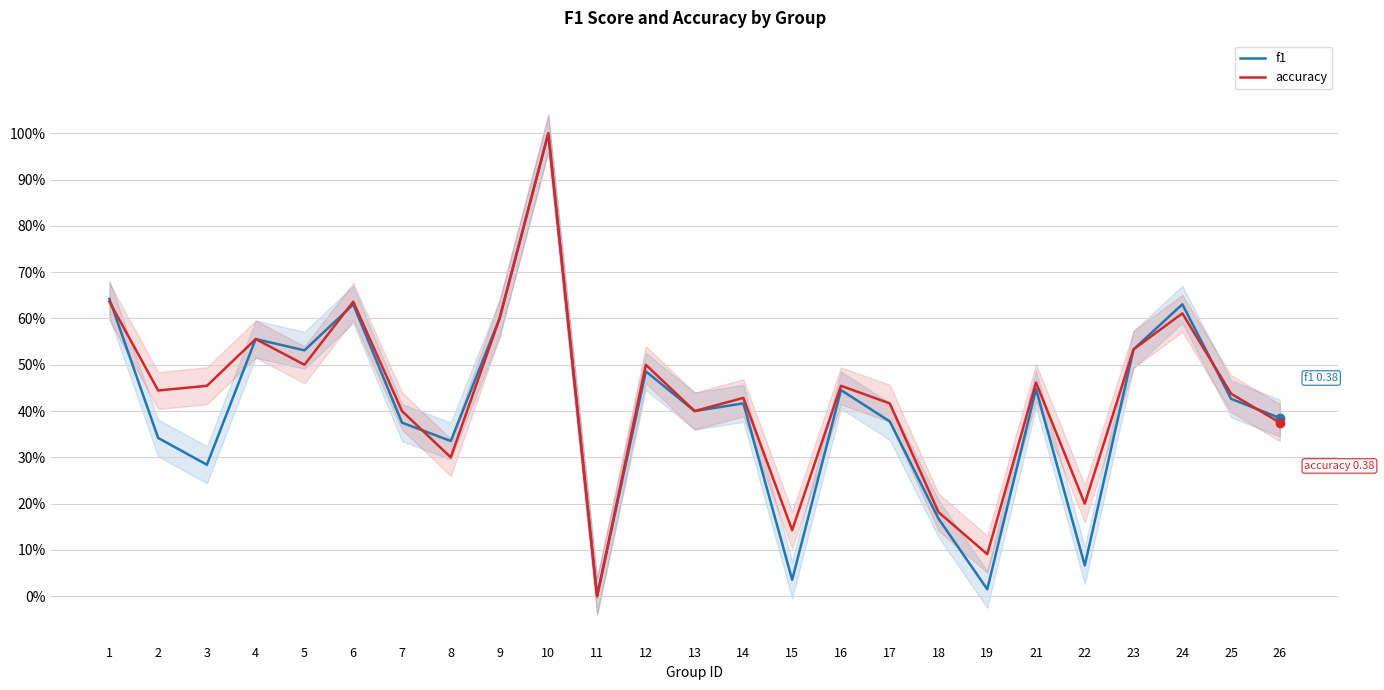

Which category has the lowest value across all series?

11